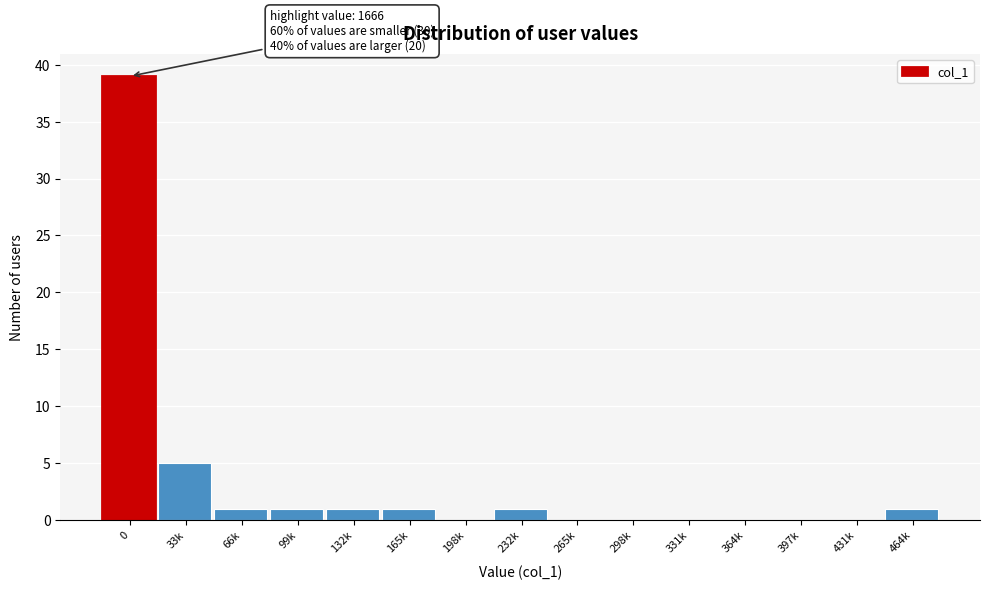

Reading right to left, transcribe all the data shown in this chart.

464k=1	431k=0	397k=0	364k=0	331k=0	298k=0	265k=0	232k=1	198k=0	165k=1	132k=1	99k=1	66k=1	33k=5	0=39